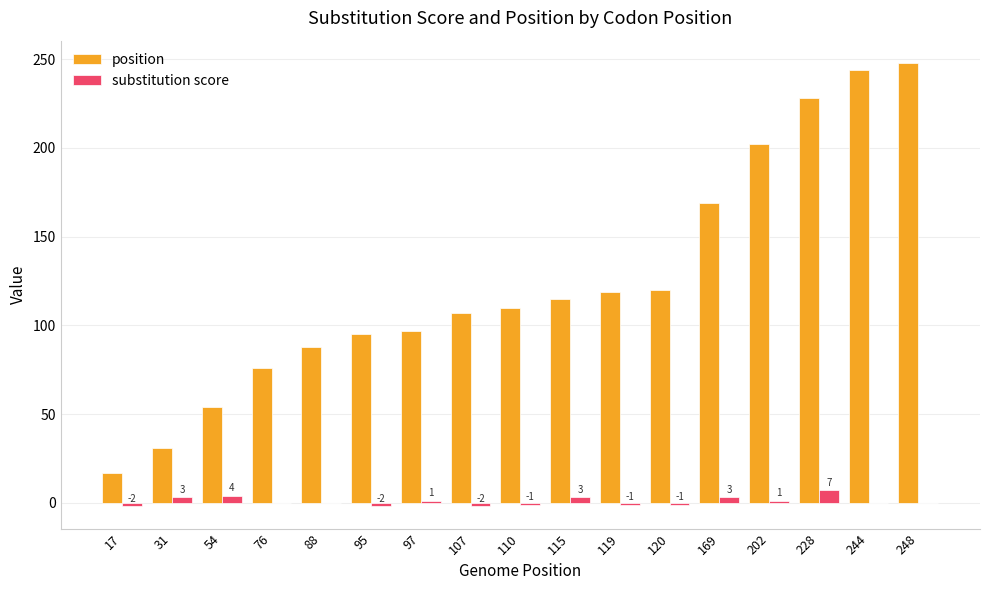

What is the sum of all position values?

2120